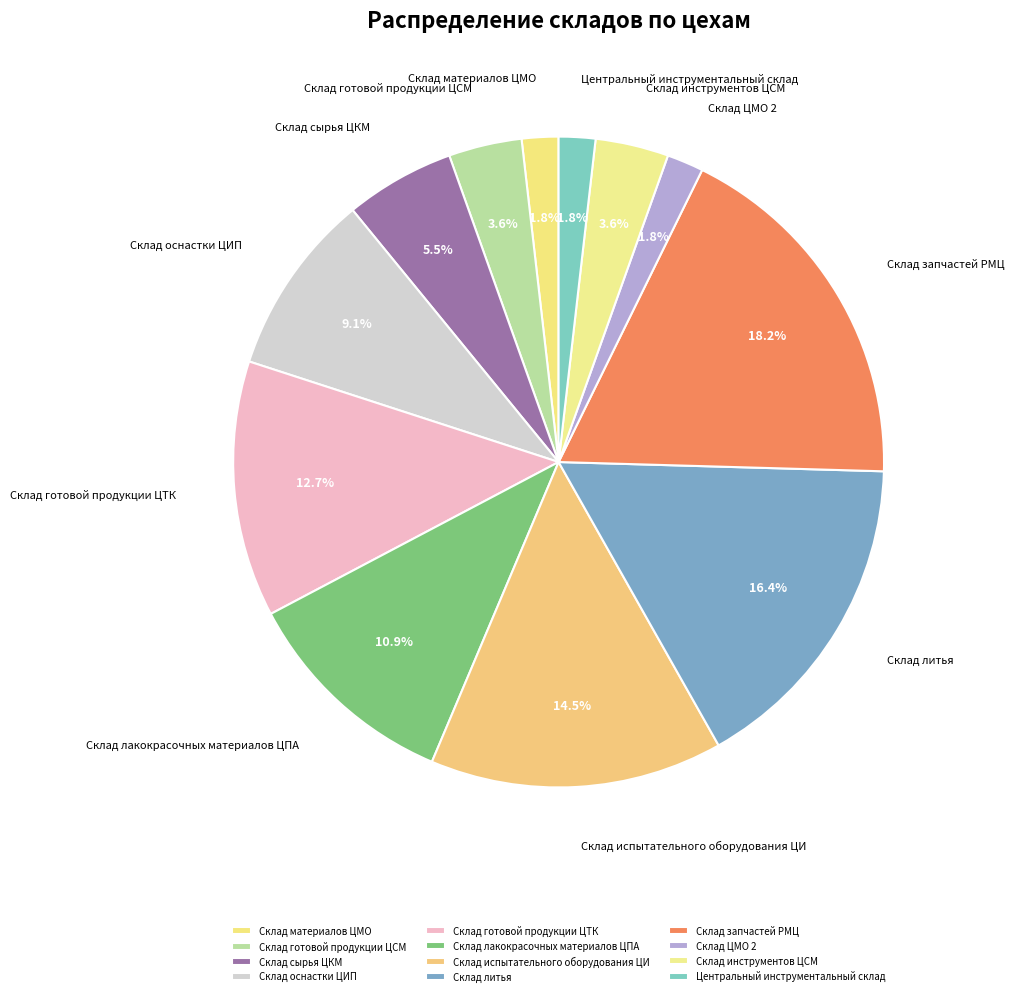

To the nearest percent, what is the average slice percentage?

8%